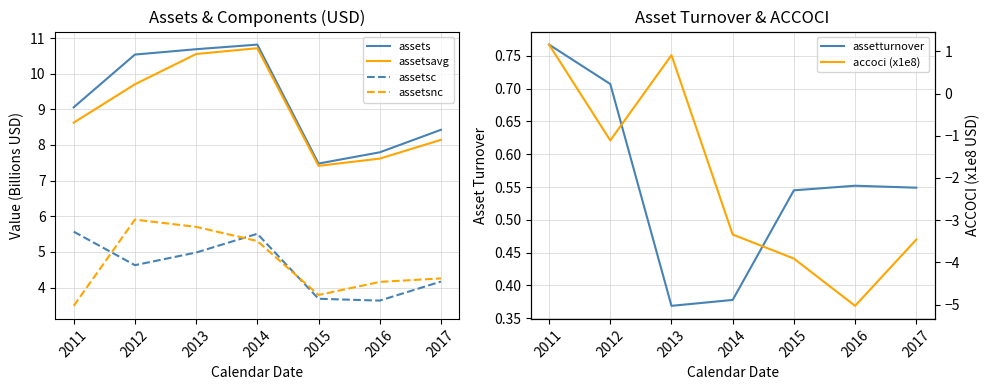

What is the value of the assetsnc point at the 7th from the left?

4.3